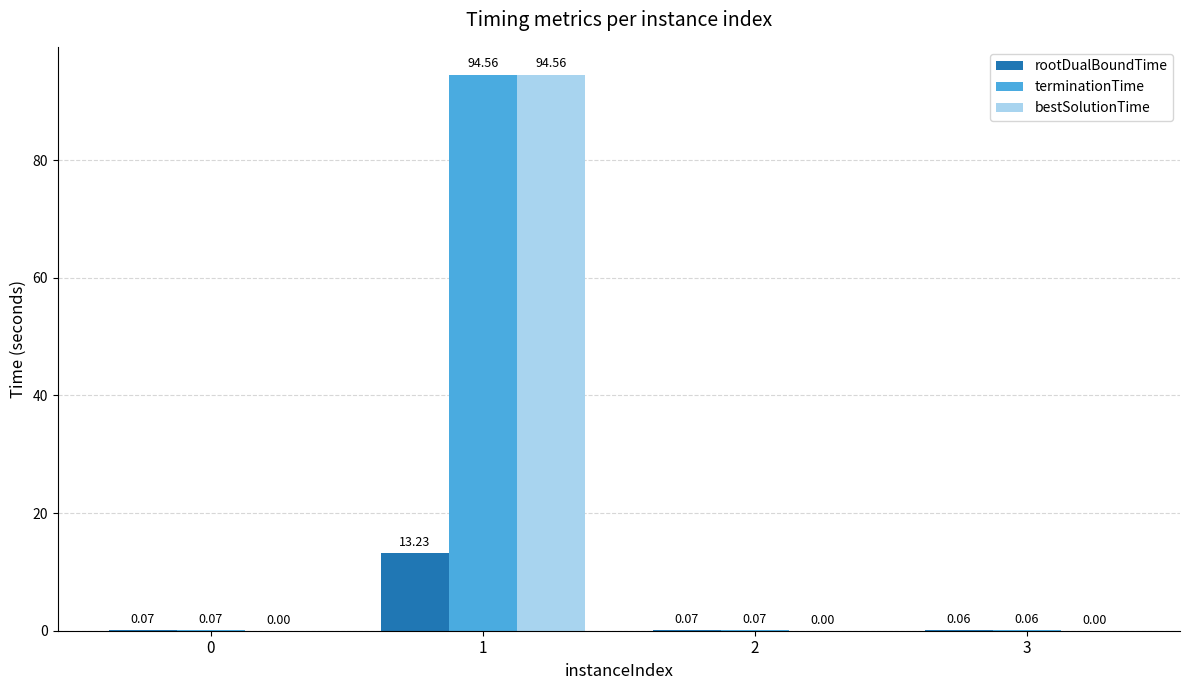

Which series has the largest range (max minus min)?

bestSolutionTime